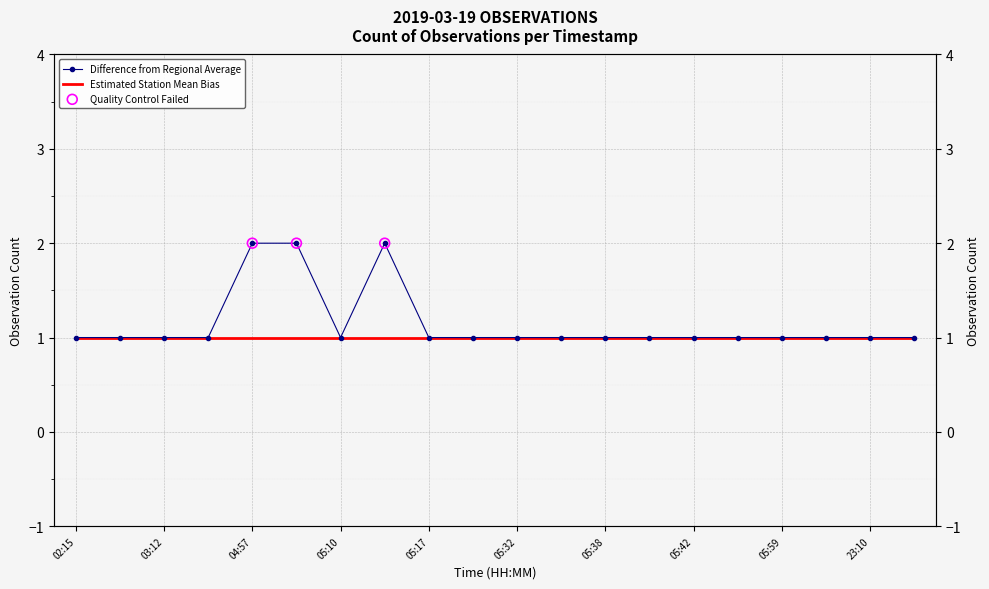

Which has a higher value, 05:59 or 05:15?

05:15